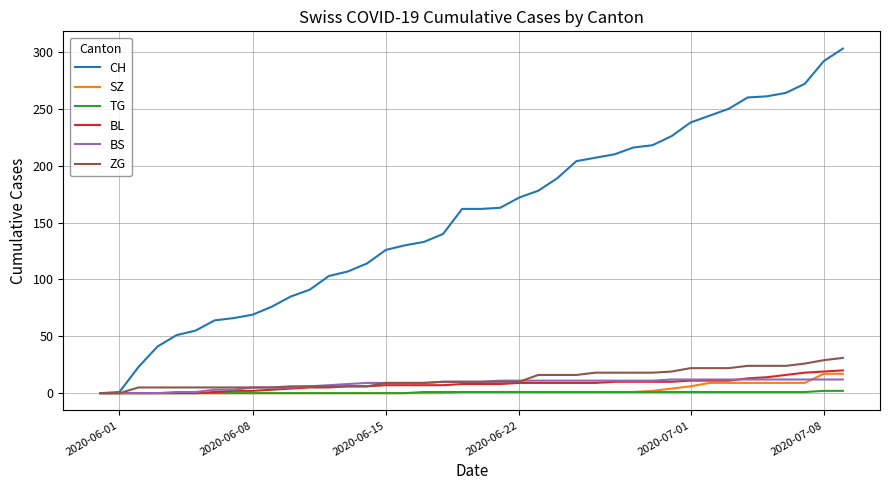

How many lines are shown in the chart?

6